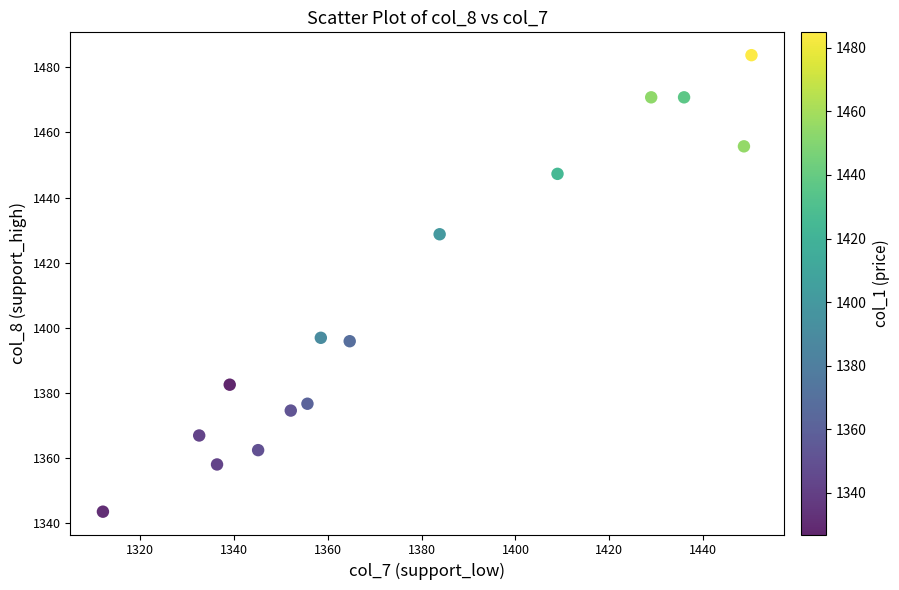

What is the range of X values (max minus min)?

138.1